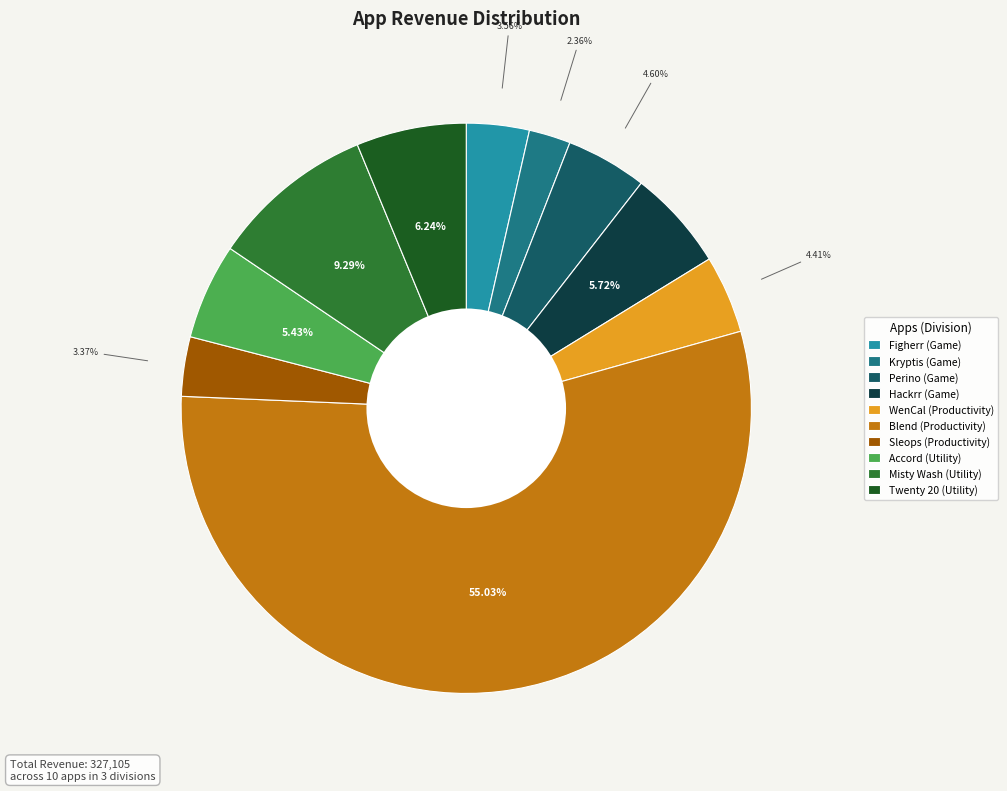

Is there a majority slice in this chart?

Yes